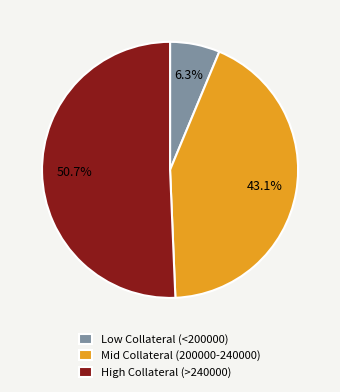

To the nearest percent, what is the difference between the largest and smallest slice percentages?

44%